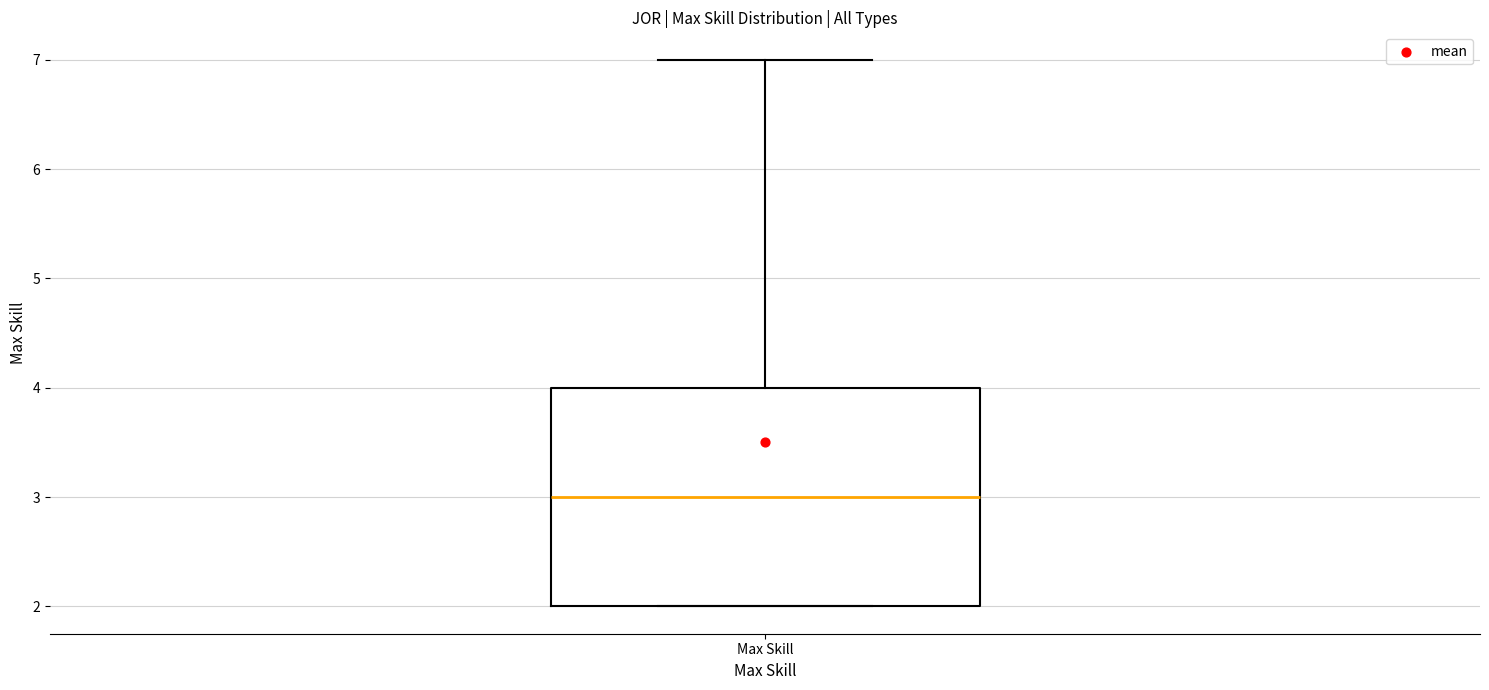

Transcribe this box plot: give where the median line is, the range the box spans, and where the two whiskers end, as read against the y-axis. The values are not printed on the chart, so give them approximately, as read against the axis.

median 3, box 2 to 4, whiskers 2 to 7